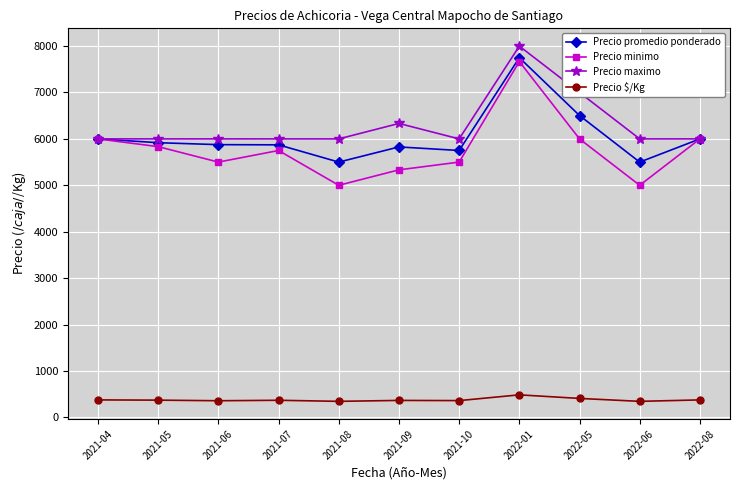

Which series has the largest total across all categories?

Precio maximo